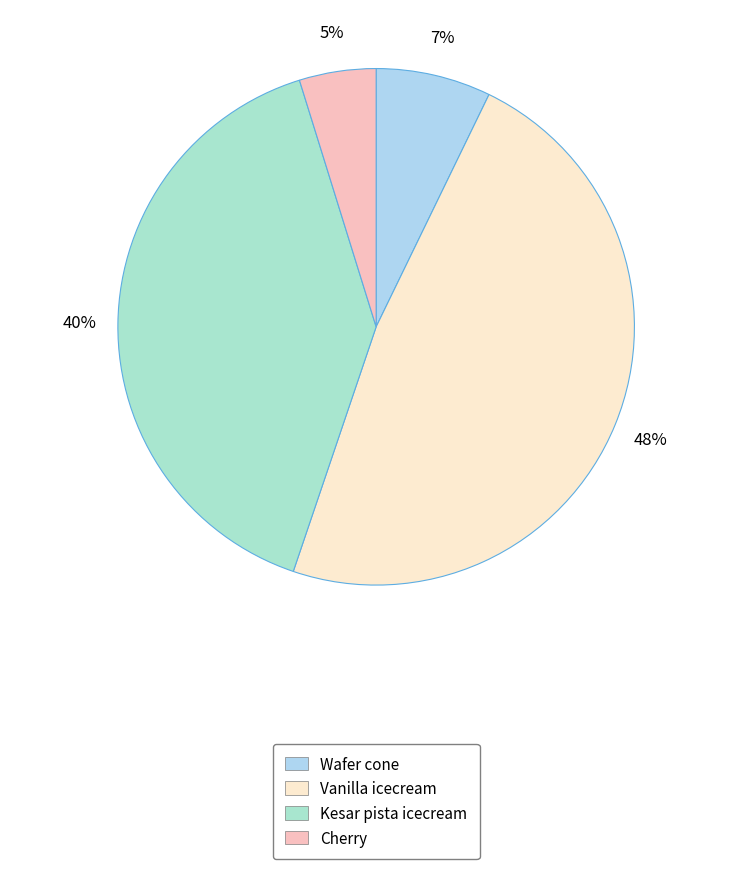

Count the number of slices in the pie.

4